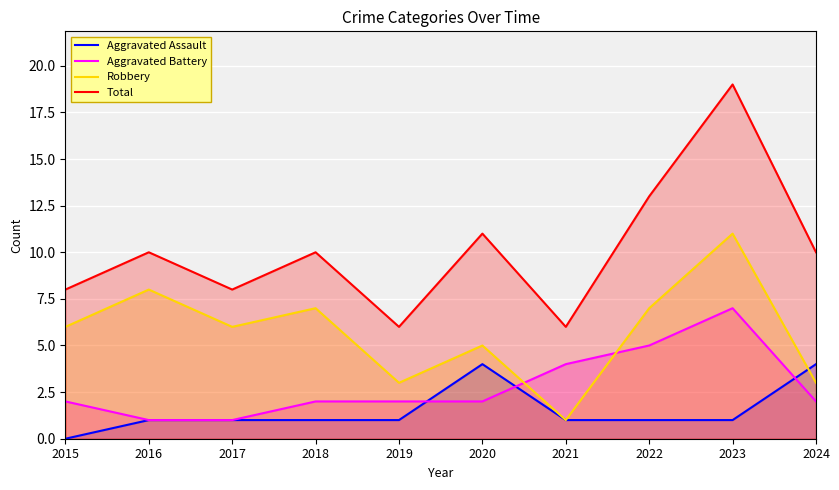

How many lines are shown in the chart?

4